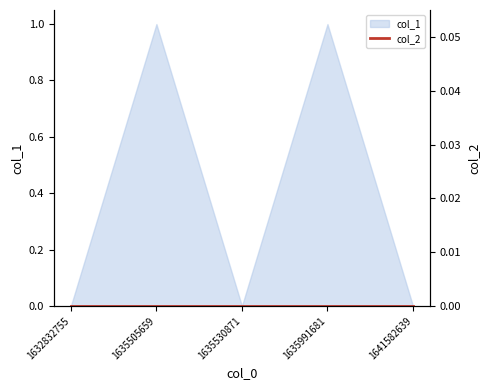

Reading left to right, list all the values displayed in this chart.

1632832755=0	1635505659=1	1635530871=0	1635991681=1	1641582639=0